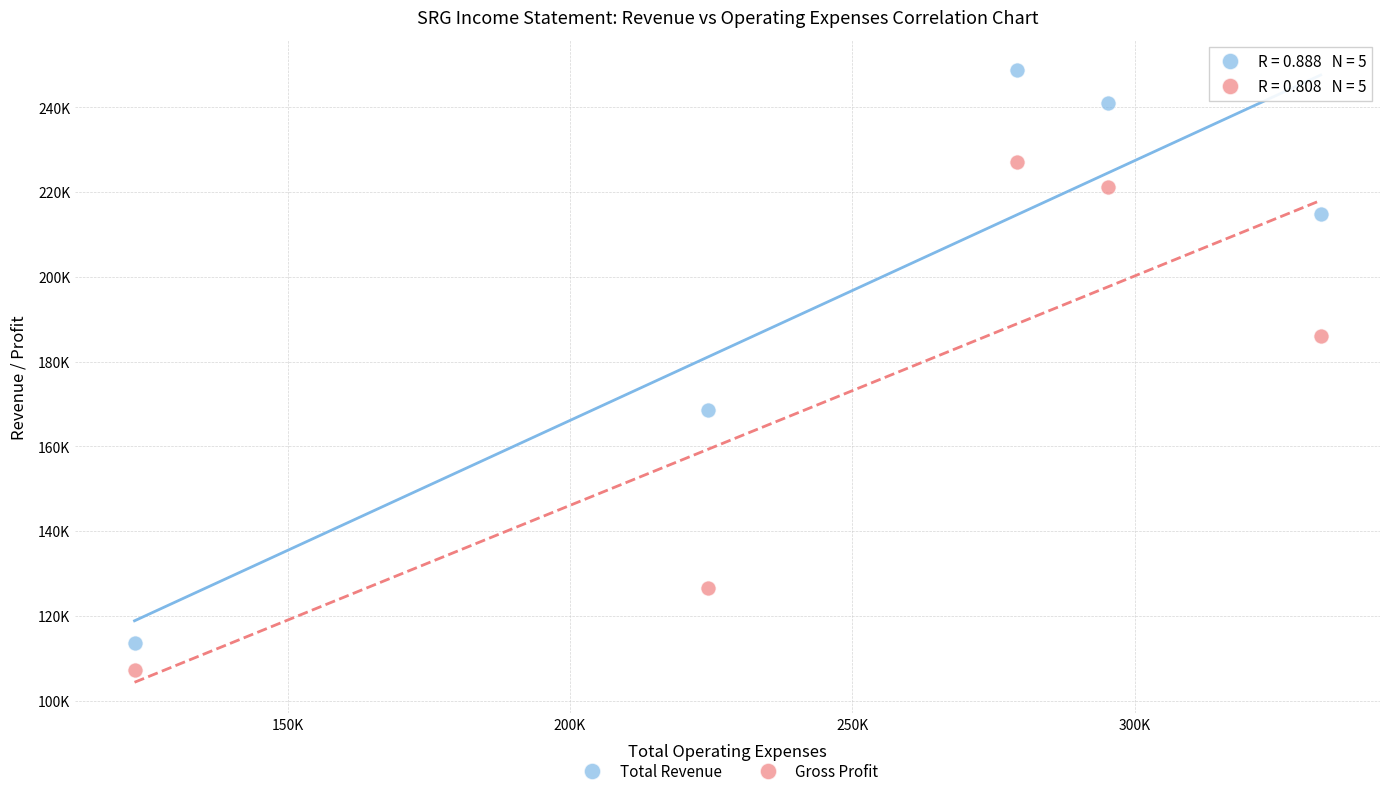

Which series has the widest spread of Y values?

Total Revenue